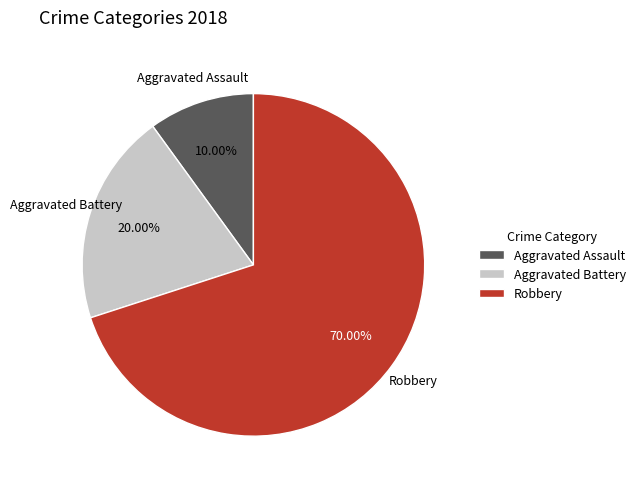

What portion of the pie excludes Robbery?

30.0%